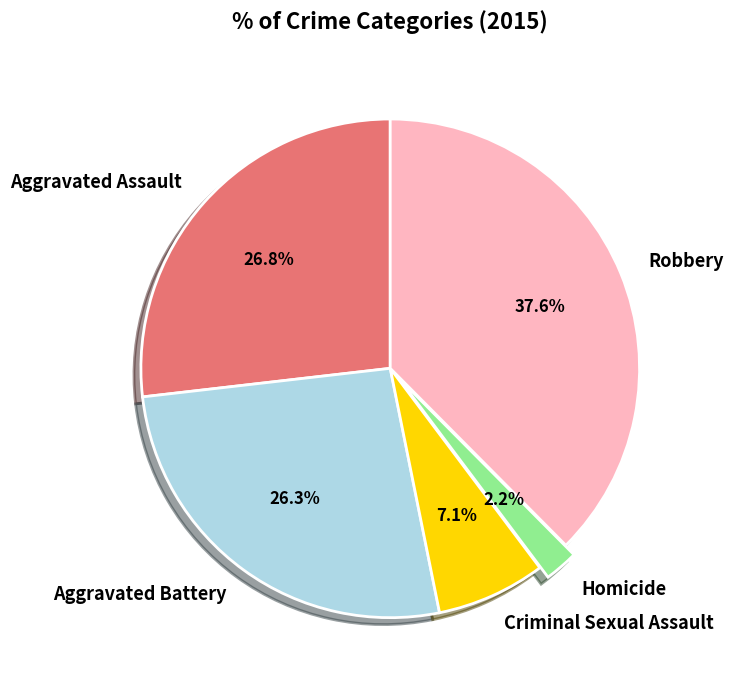

Count the number of slices in the pie.

5